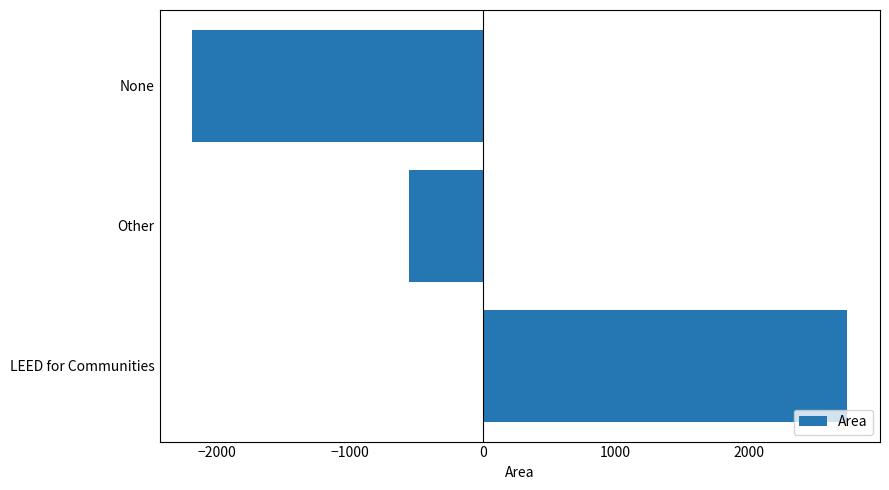

Between LEED for Communities and Other, which is larger?

LEED for Communities